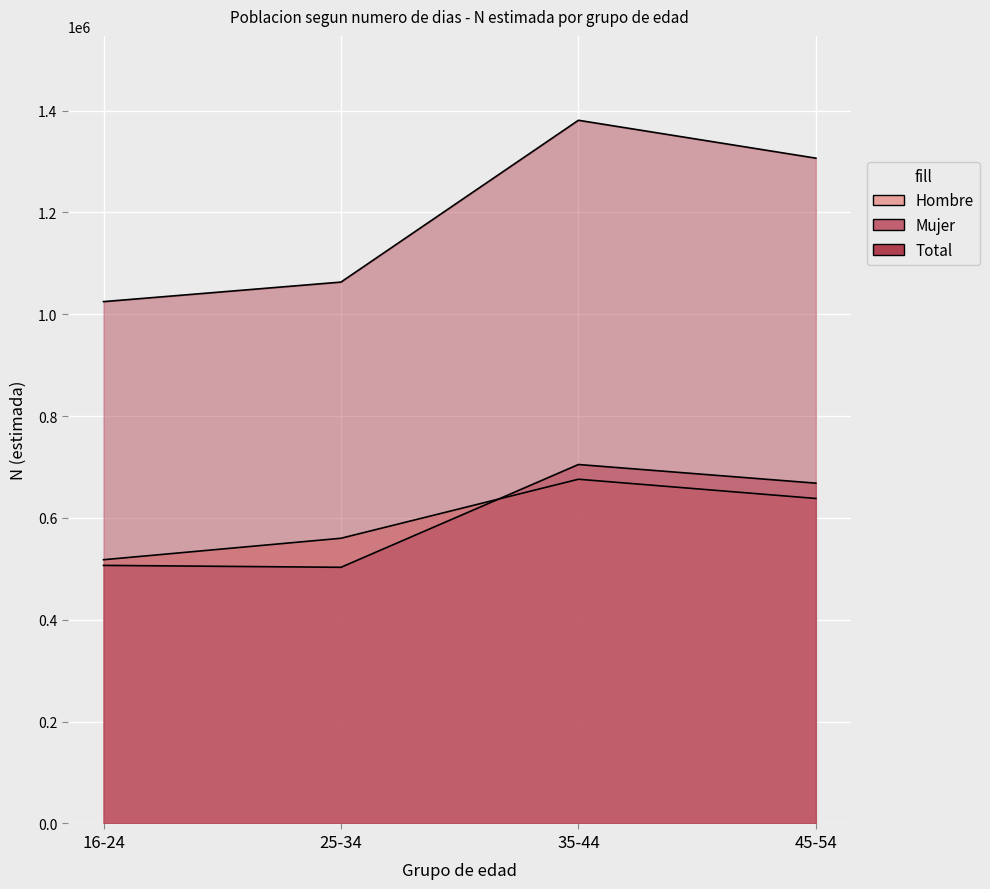

What is the approximate value of Hombre at 35-44, to the nearest 100?

676000